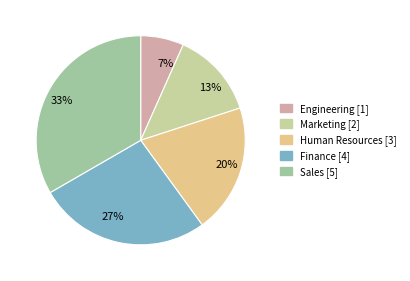

Combined, do Finance and Marketing account for over 50%?

No